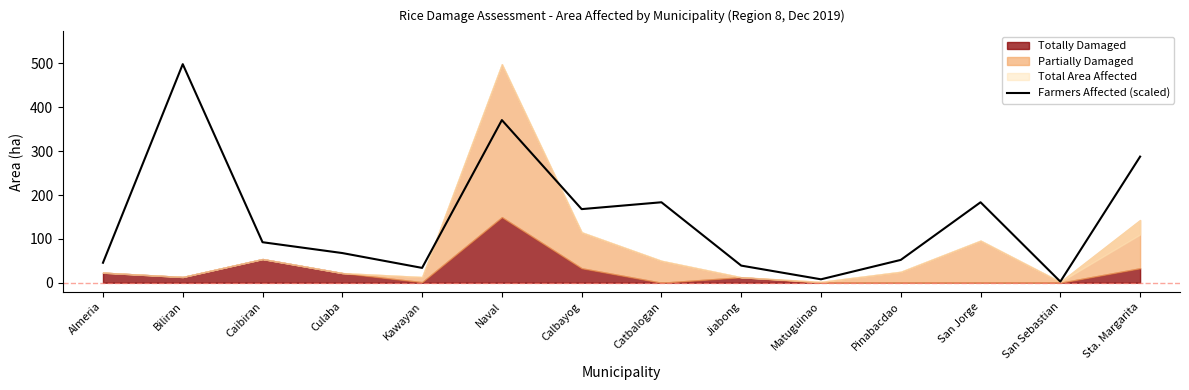

How many categories are shown in the chart?

14